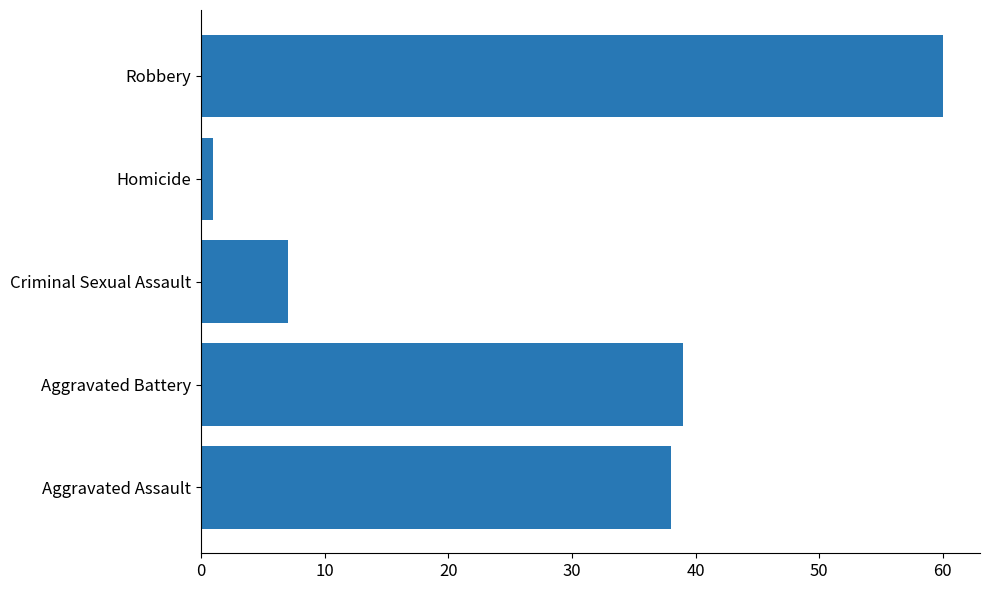

Is it true that the value at Robbery is 60?

True